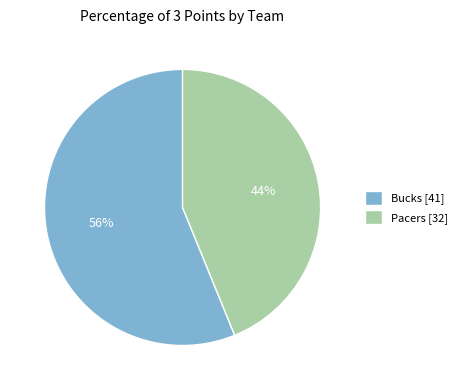

The Bucks slice represents 56% of the pie. True or false?

True